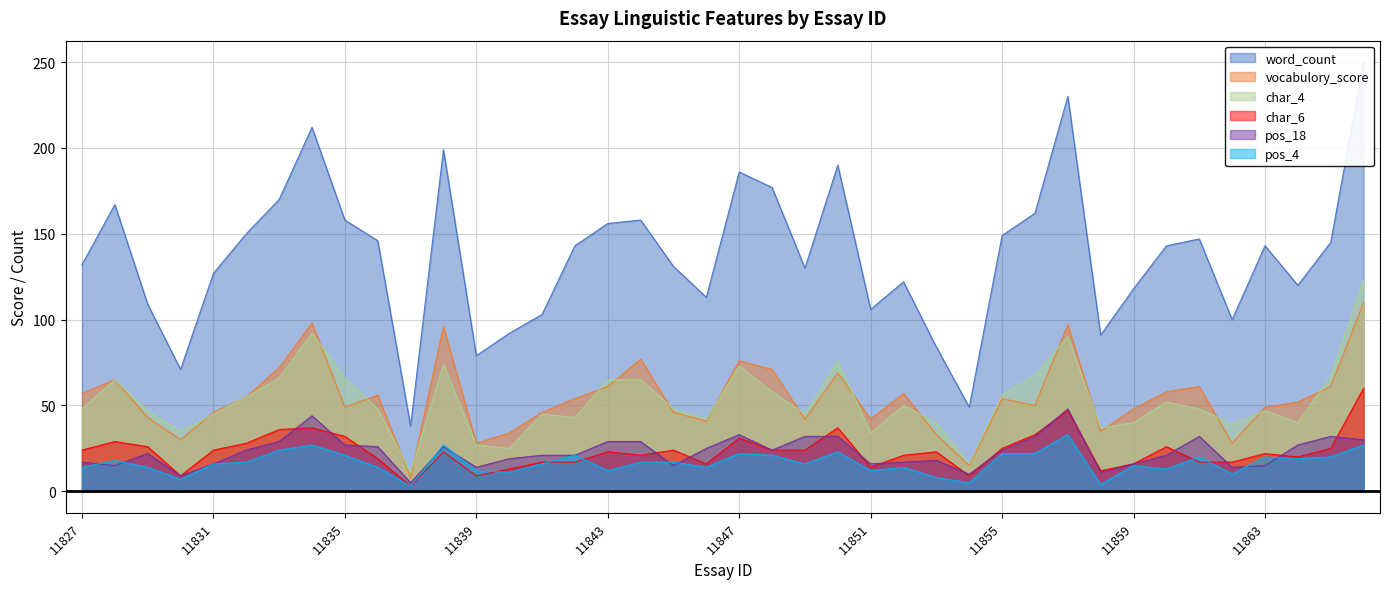

Where does the vocabulory_score series first go above 54?

11827